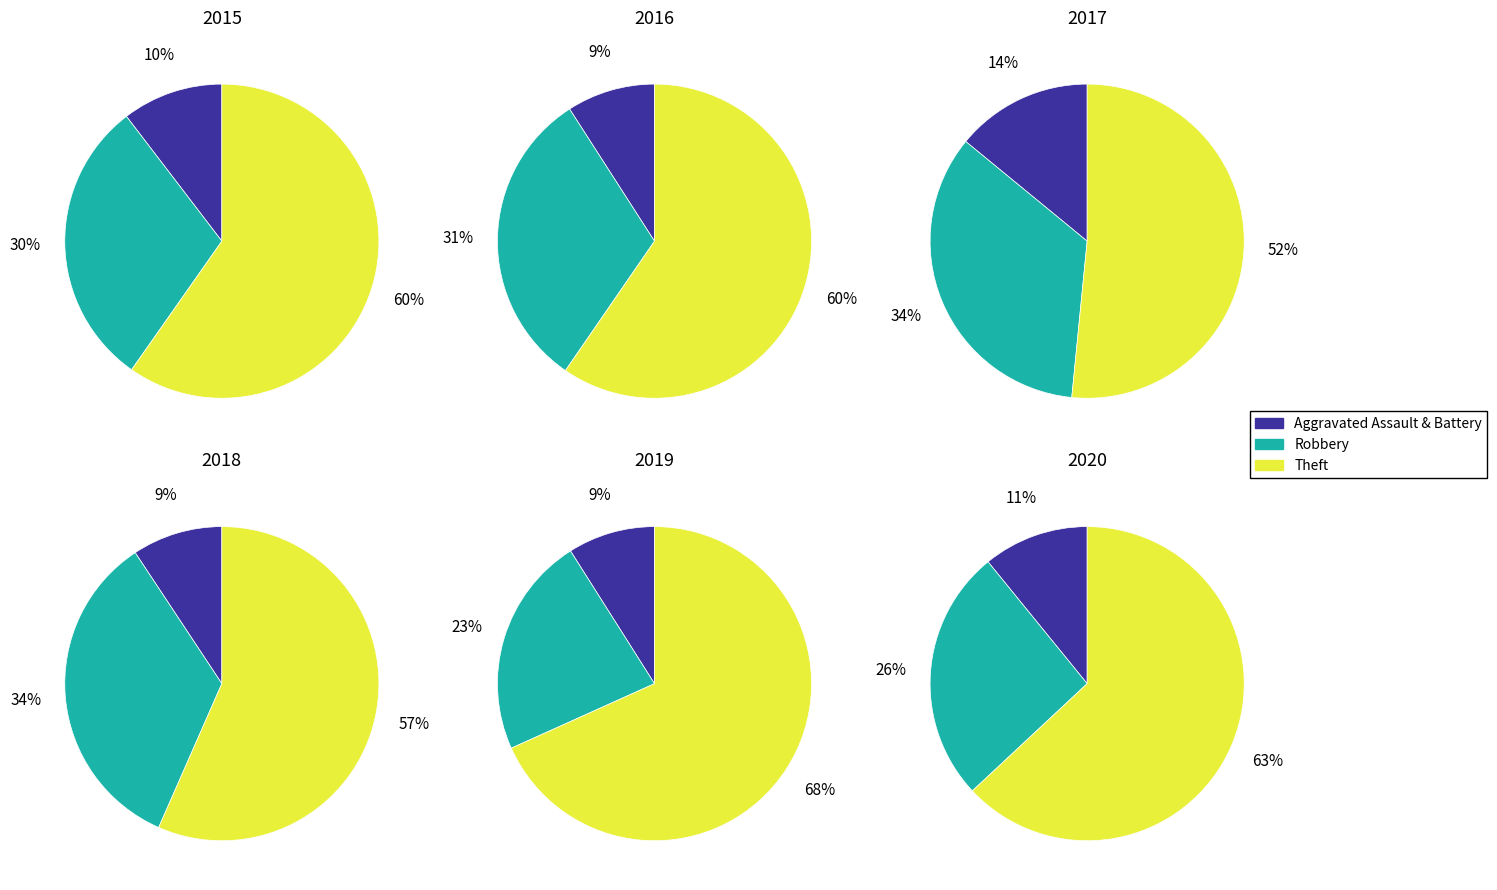

What percentage is the Theft slice, to the nearest percent?

57%